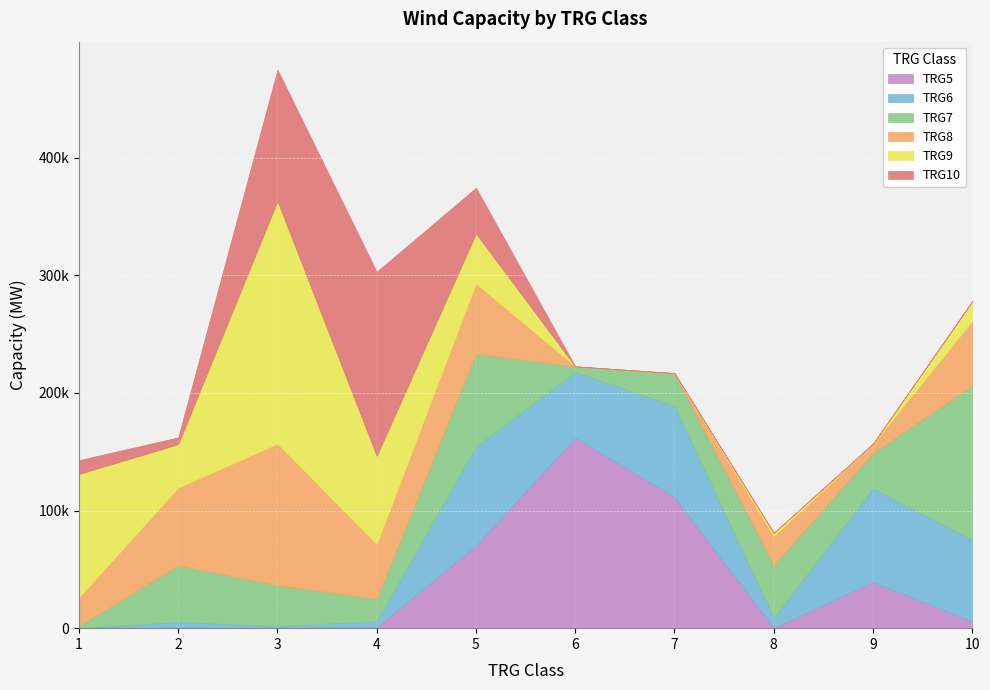

Rank the categories by TRG7 value from lowest to highest.

1, 6, 4, 7, 9, 3, 8, 2, 5, 10